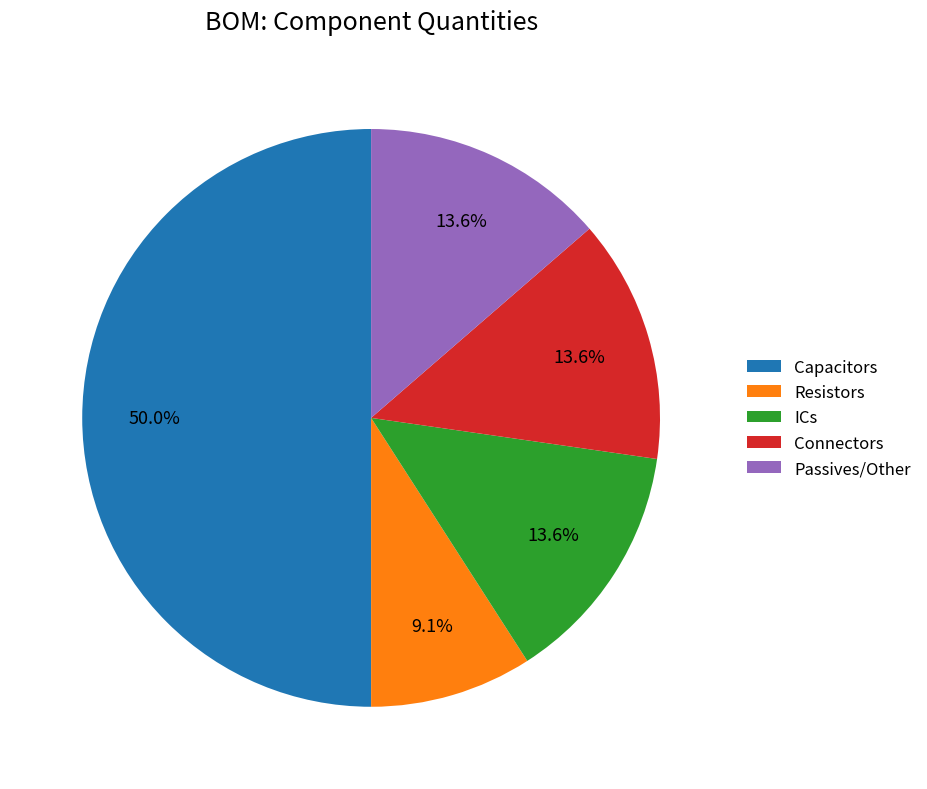

What is the total percentage of Resistors and Passives/Other?

22.7%